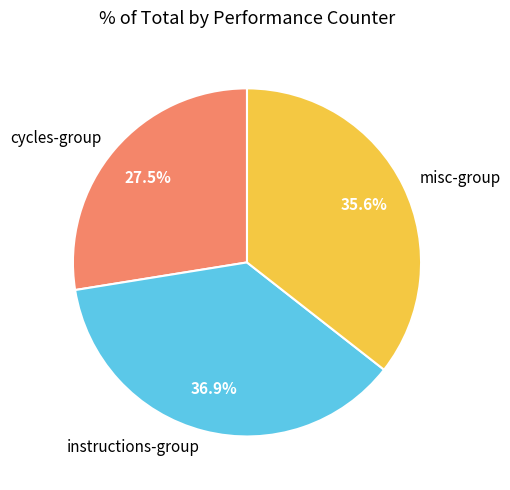

What is the smallest slice in the pie chart?

cycles-group